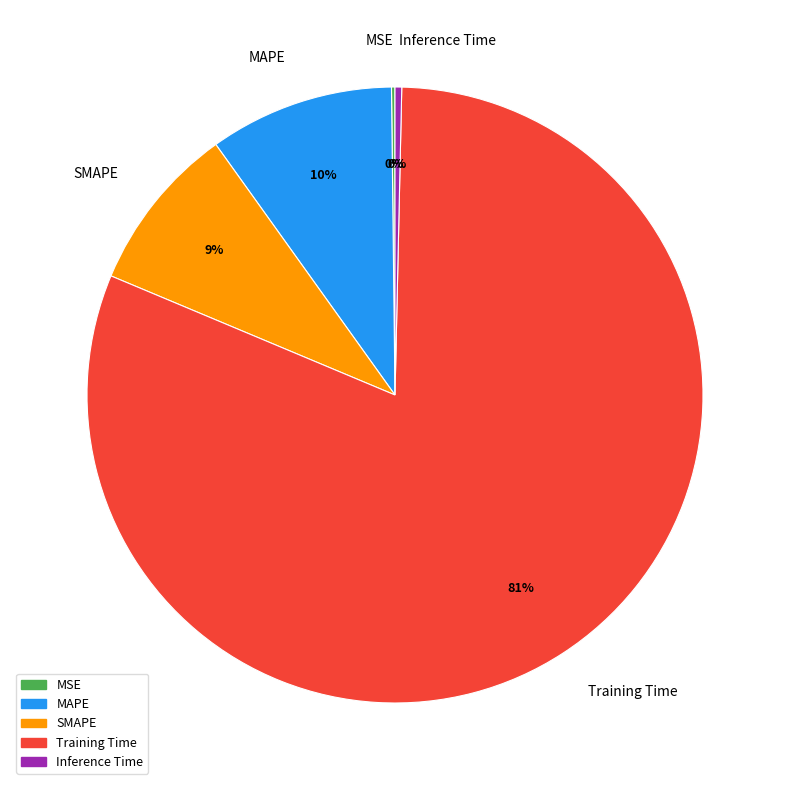

Is it true that Inference Time is 12% of the pie?

False